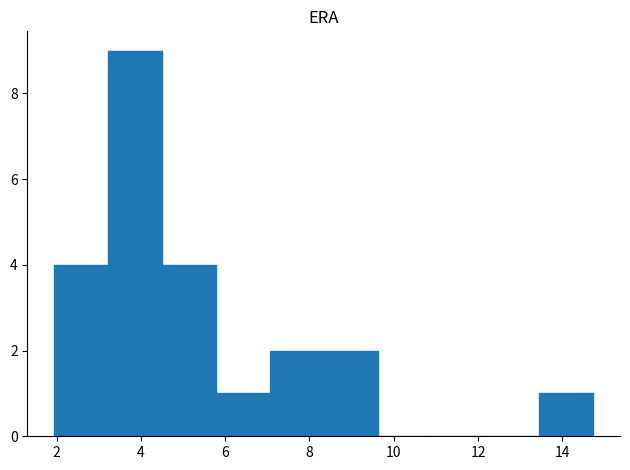

Reading left to right, transcribe this chart: for each bar, give the range it covers on the x-axis and its height. Neither the bar edges nor the heights are printed on the chart, so give them approximately, as read against the axes.

2.0 to 3.2: 4
3.2 to 4.6: 9
4.6 to 5.8: 4
5.8 to 7.0: 1
7.0 to 8.4: 2
8.4 to 9.6: 2
9.6 to 10.8: 0
10.8 to 12.2: 0
12.2 to 13.4: 0
13.4 to 14.8: 1